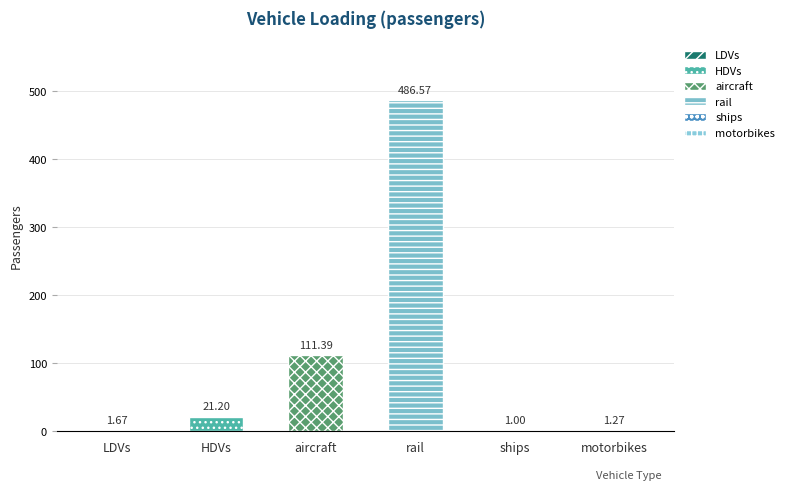

Which has a higher value, ships or aircraft?

aircraft